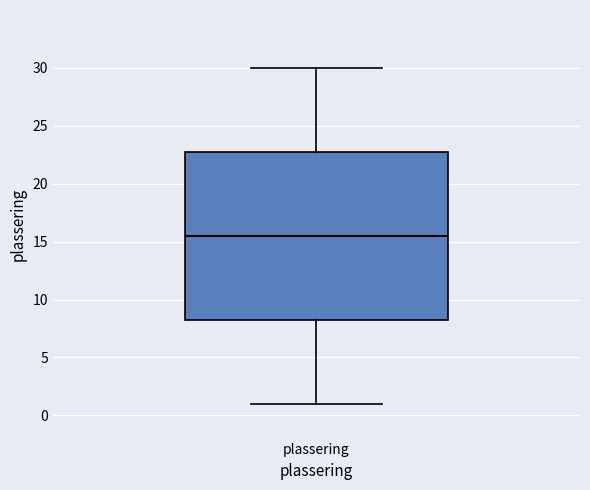

Where does the median line of the box for plassering sit on the y-axis? The values are not printed on the chart, so give them approximately, as read against the axis.

15.5